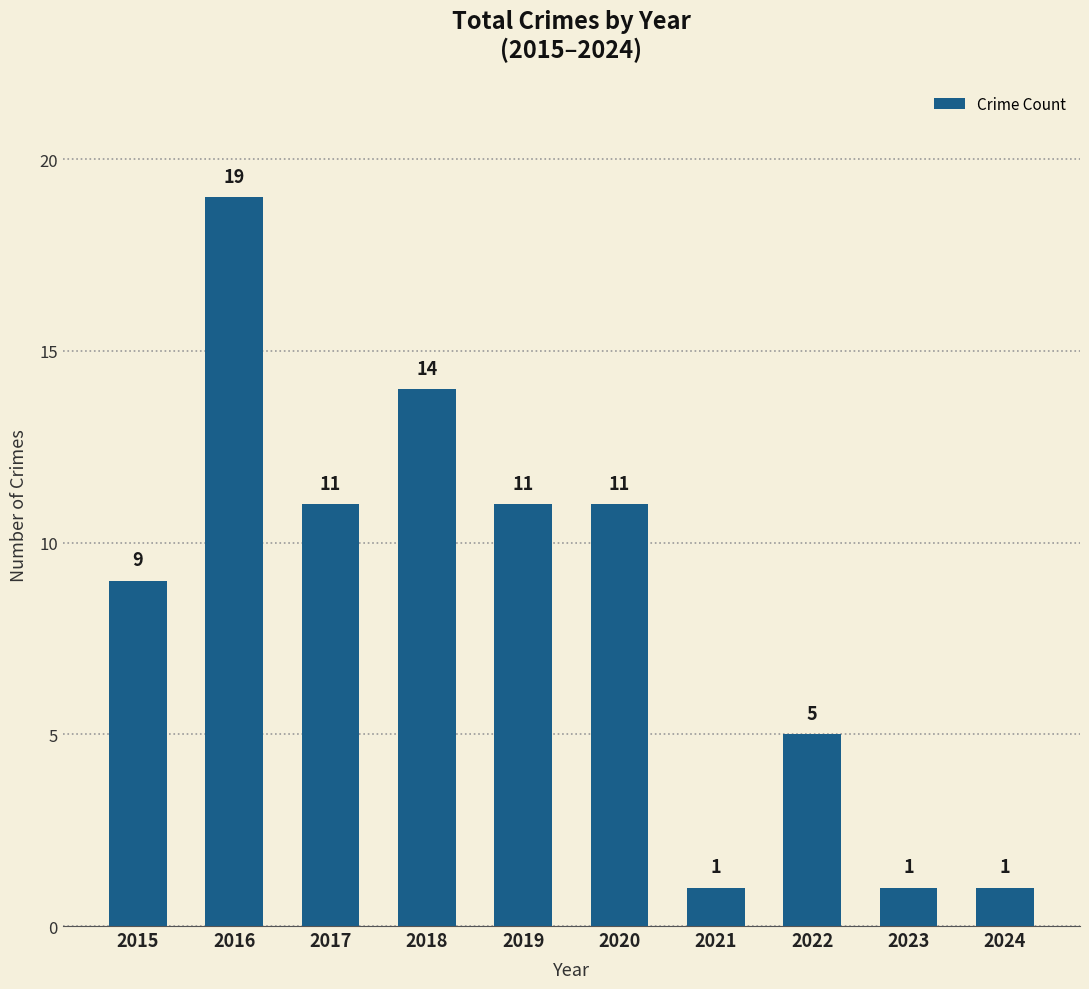

Where is the data nearest to the value 10?

2015